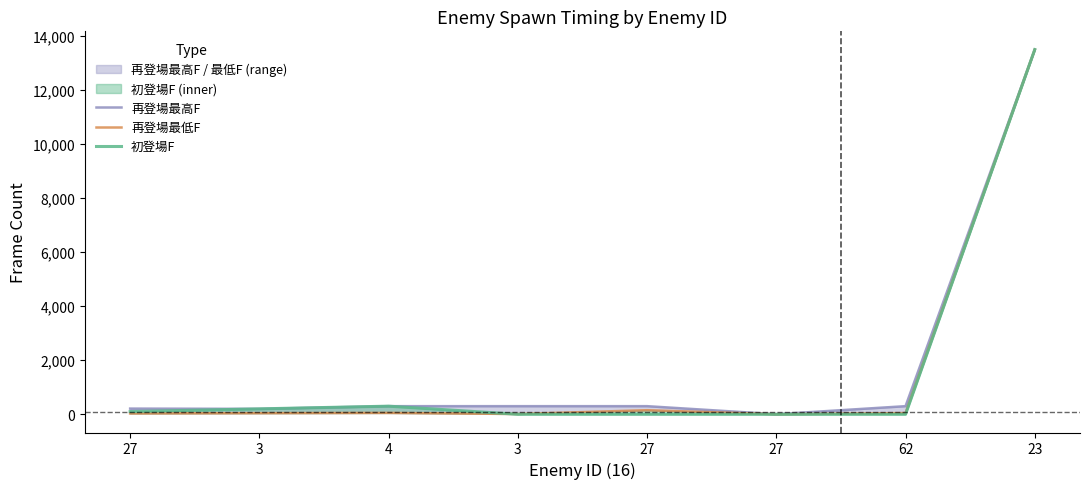

List the series in order of their overall mean, highest first.

再登場最高F, 初登場F, 再登場最低F